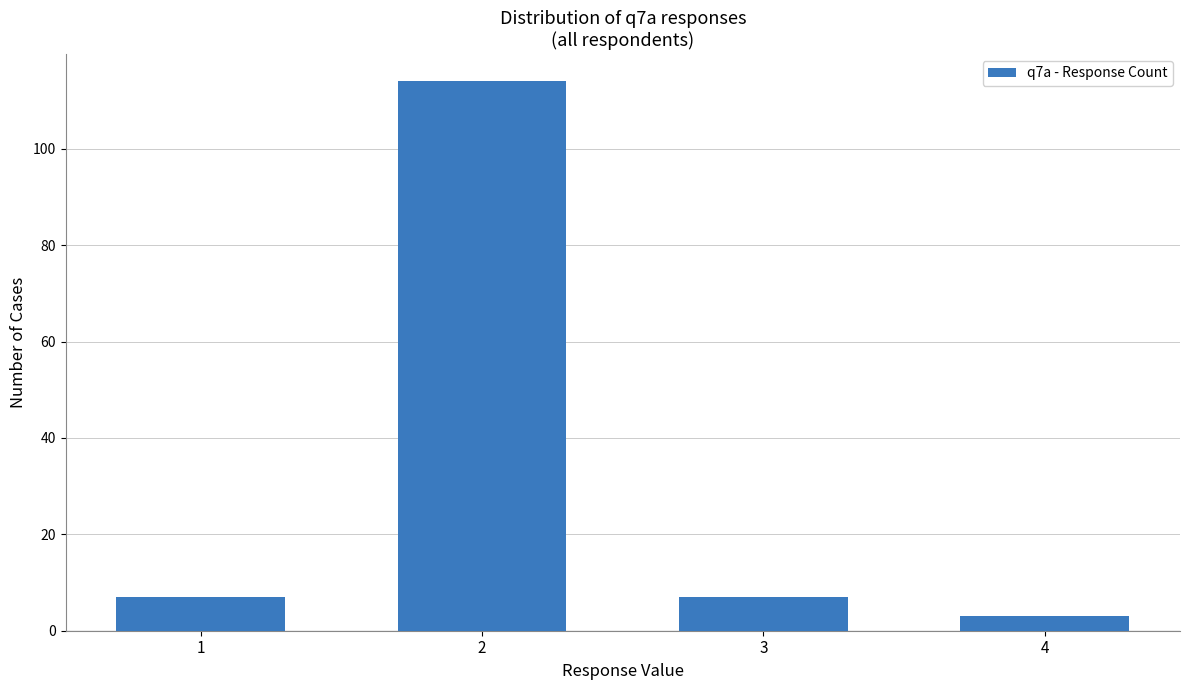

Approximately how many times larger is the value at 4 compared to 1?

0.4